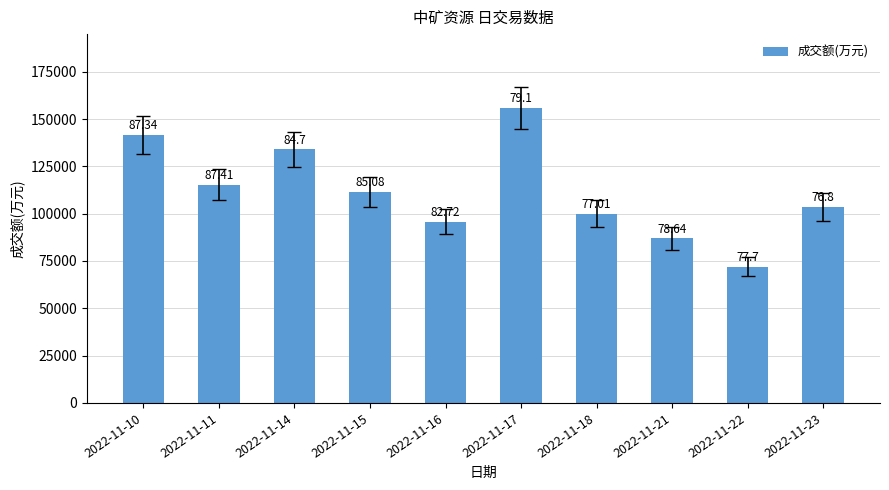

What is the maximum value shown in the chart?

155884